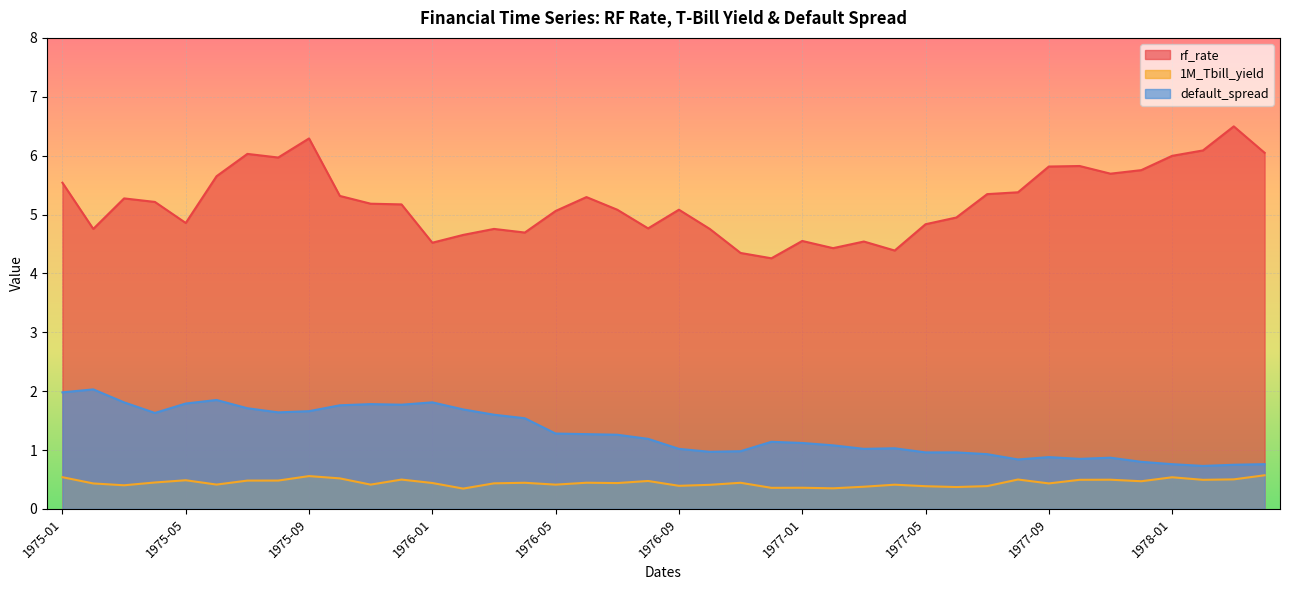

What position from the left is 1975-09?

9